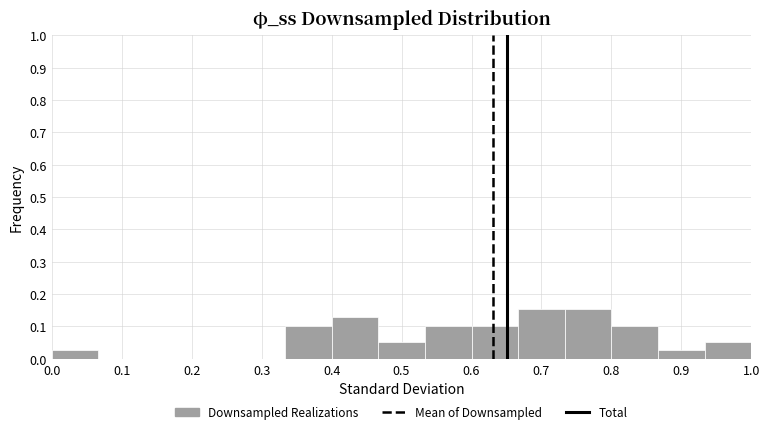

Reading left to right, list every bar in this chart as the range it spans on the x-axis followed by its height. Neither the bar edges nor the heights are printed on the chart, so give them approximately, as read against the axes.

0.00 to 0.07: 0.03
0.07 to 0.13: 0
0.13 to 0.20: 0
0.20 to 0.27: 0
0.27 to 0.33: 0
0.33 to 0.40: 0.10
0.40 to 0.47: 0.13
0.47 to 0.53: 0.05
0.53 to 0.60: 0.10
0.60 to 0.67: 0.10
0.67 to 0.73: 0.15
0.73 to 0.80: 0.15
0.80 to 0.87: 0.10
0.87 to 0.93: 0.03
0.93 to 1.00: 0.05